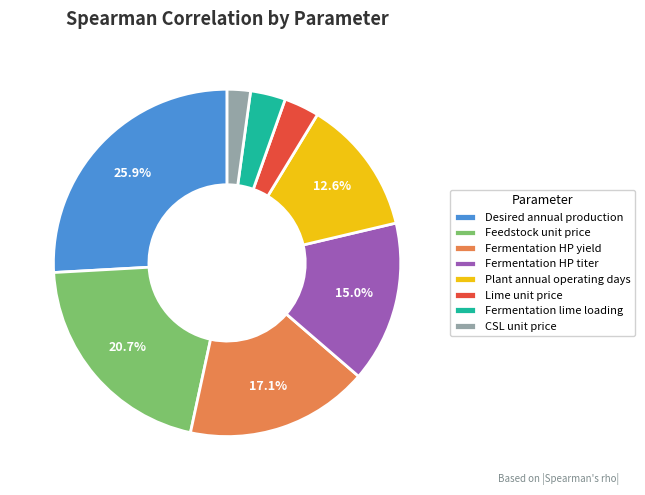

What is the largest slice in the pie chart?

Desired annual production